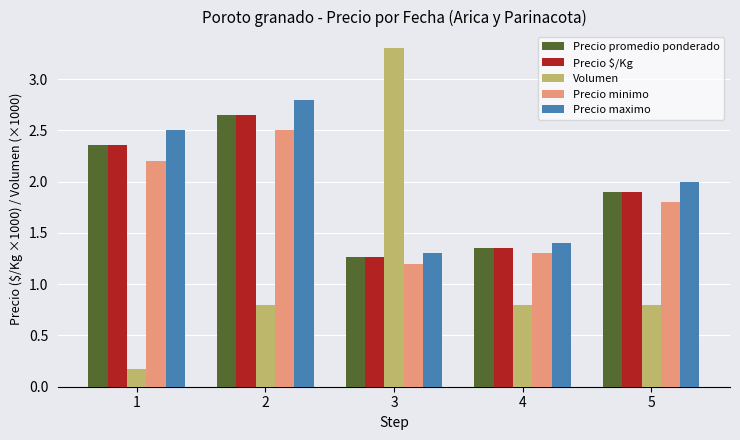

What is the difference between the Precio minimo values at 3 and 5?

0.6